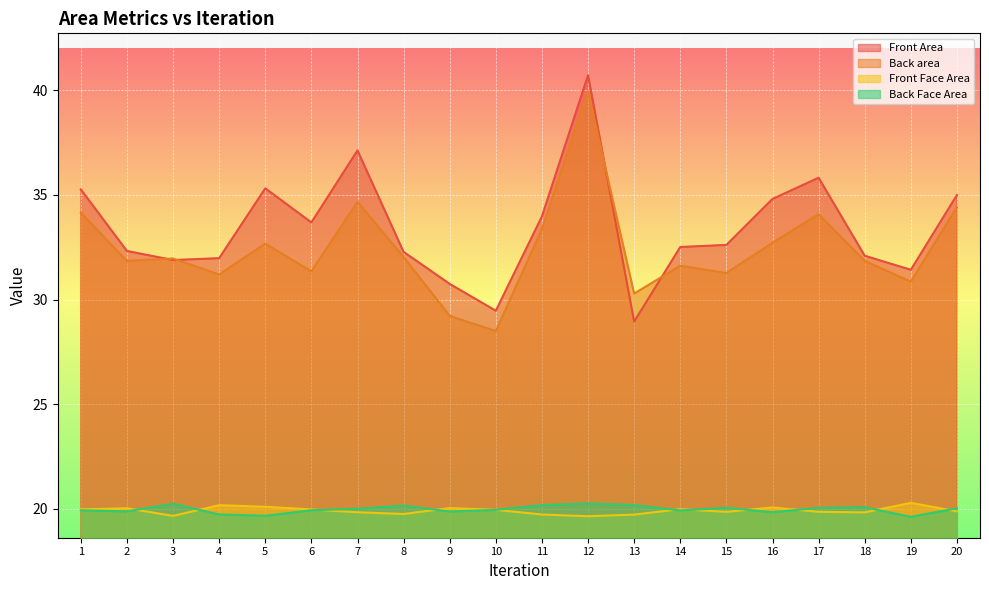

Where is the first local maximum for Back Face Area?

3